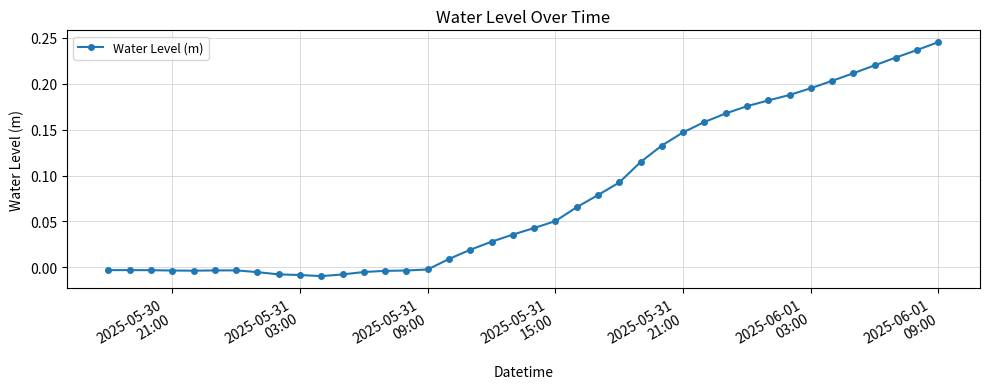

What is the difference between the maximum and minimum values?

0.3